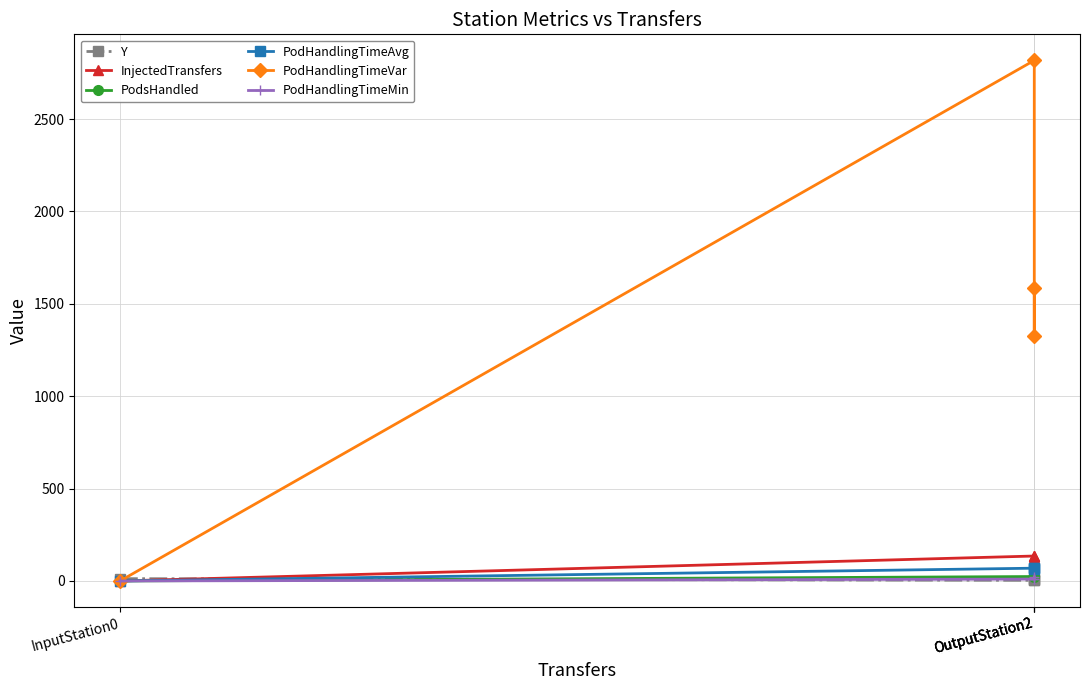

Reading right to left, list all the values displayed in this chart.

Y: OutputStation2=6.5	OutputStation2=9.5	OutputStation2=3.5	InputStation0=12.5
InjectedTransfers: OutputStation2=134.0	OutputStation2=126.0	OutputStation2=135.0	InputStation0=0.0
PodsHandled: OutputStation2=26.0	OutputStation2=28.0	OutputStation2=24.0	InputStation0=0.0
PodHandlingTimeAvg: OutputStation2=69.1	OutputStation2=63.6	OutputStation2=69.2	InputStation0=0.0
PodHandlingTimeVar: OutputStation2=1586.6	OutputStation2=1328.4	OutputStation2=2817.4	InputStation0=0.0
PodHandlingTimeMin: OutputStation2=22.1	OutputStation2=10.1	OutputStation2=10.1	InputStation0=0.0